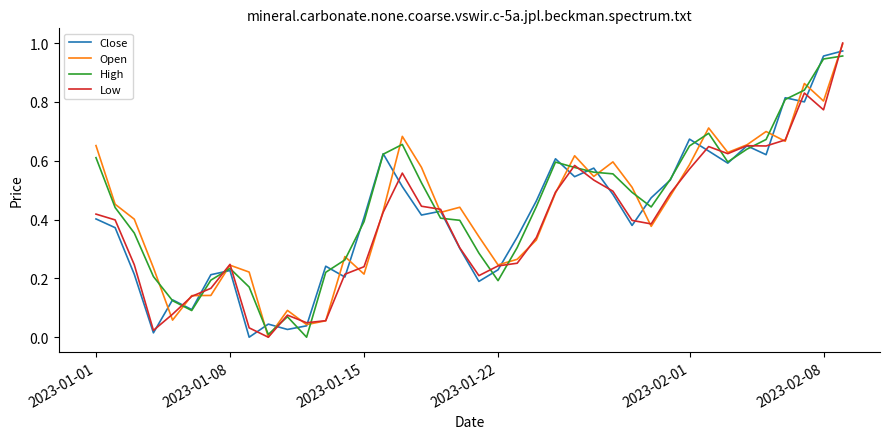

Reading left to right, what are all the values shown in this chart?

Close: 0.4	0.4	0.2	0.0	0.1	0.1	0.2	0.2	0.0	0.0	0.0	0.0	0.2	0.2	0.4	0.6	0.5	0.4	0.4	0.3	0.2	0.2	0.3	0.5	0.6	0.5	0.6	0.5	0.4	0.5	0.5	0.7	0.6	0.6	0.7	0.6	0.8	0.8	1.0	1.0
Open: 0.7	0.5	0.4	0.2	0.1	0.1	0.1	0.2	0.2	0.0	0.1	0.0	0.1	0.3	0.2	0.4	0.7	0.6	0.4	0.4	0.3	0.2	0.3	0.3	0.5	0.6	0.5	0.6	0.5	0.4	0.5	0.6	0.7	0.6	0.7	0.7	0.7	0.9	0.8	1.0
High: 0.6	0.4	0.4	0.2	0.1	0.1	0.2	0.2	0.2	0.0	0.1	0.0	0.2	0.3	0.4	0.6	0.7	0.5	0.4	0.4	0.3	0.2	0.3	0.4	0.6	0.6	0.6	0.6	0.5	0.4	0.5	0.7	0.7	0.6	0.6	0.7	0.8	0.8	0.9	1.0
Low: 0.4	0.4	0.2	0.0	0.1	0.1	0.2	0.2	0.0	0.0	0.1	0.0	0.1	0.2	0.2	0.4	0.6	0.4	0.4	0.3	0.2	0.2	0.3	0.3	0.5	0.6	0.5	0.5	0.4	0.4	0.5	0.6	0.6	0.6	0.7	0.7	0.7	0.8	0.8	1.0